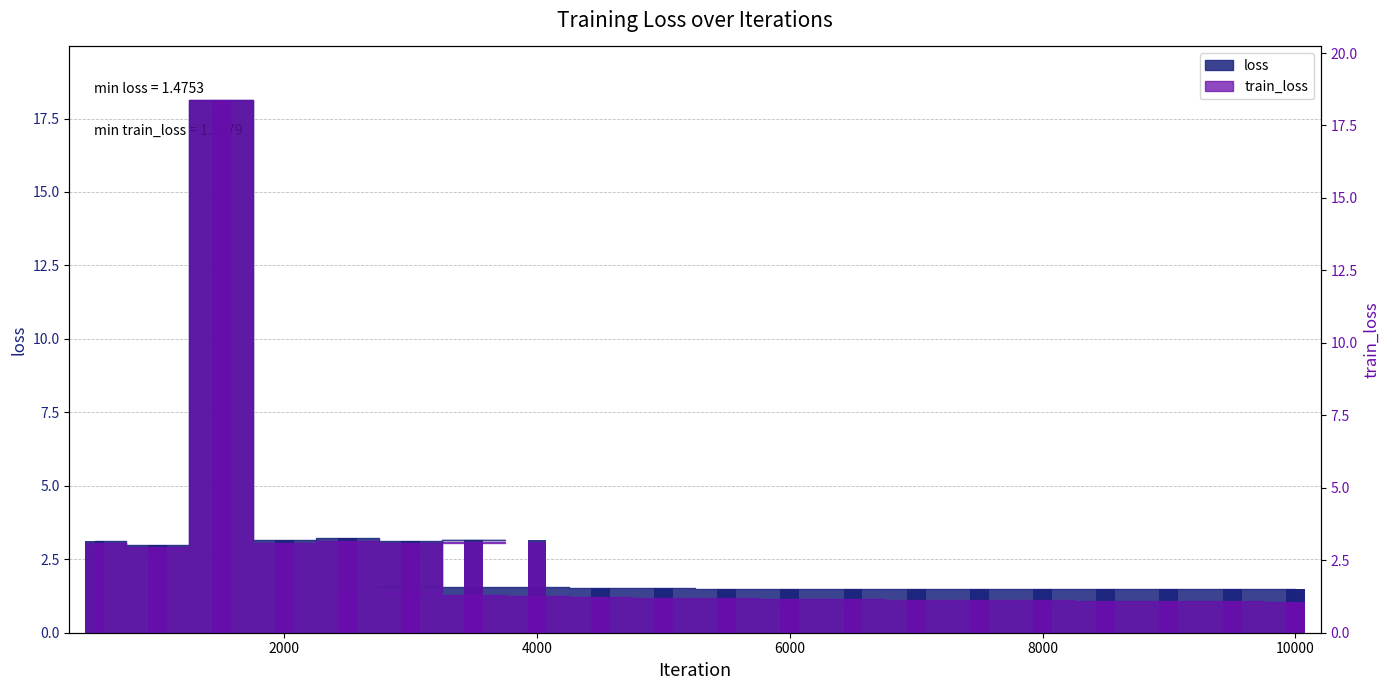

What is the label of the 16th bar from the right?

3000